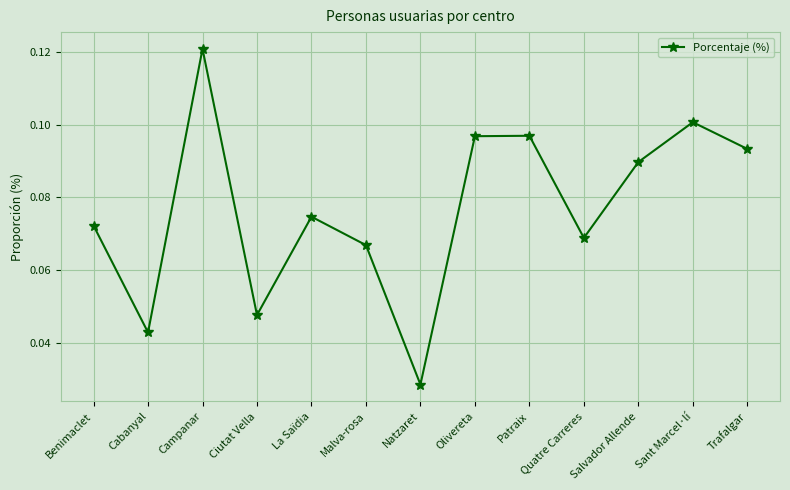

What is the label of the 6th point from the left?

Malva-rosa